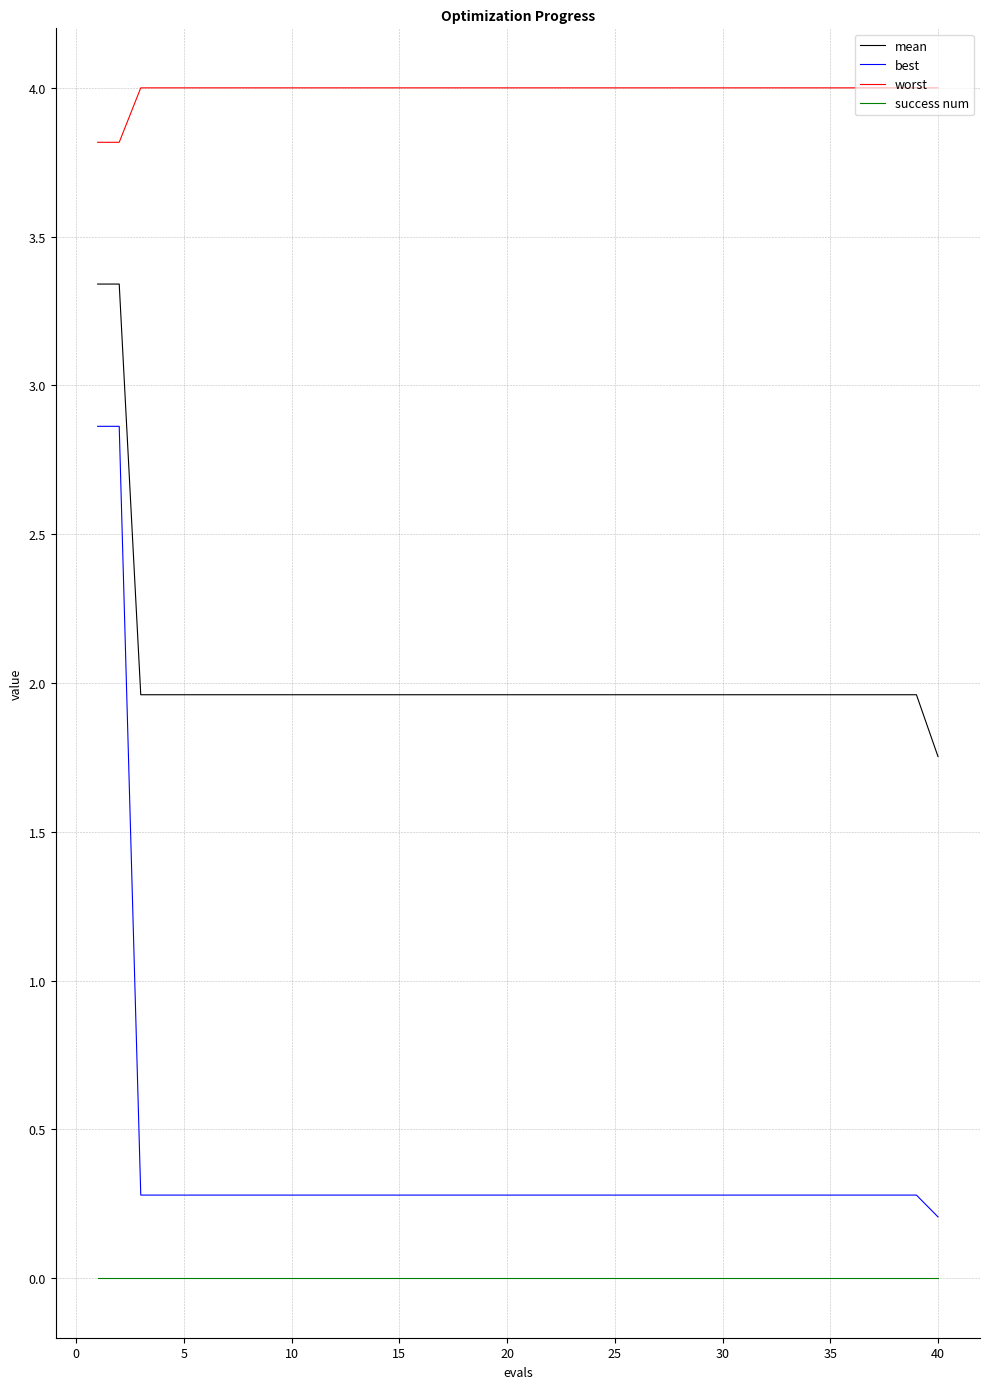

Which series has the widest spread of values?

best